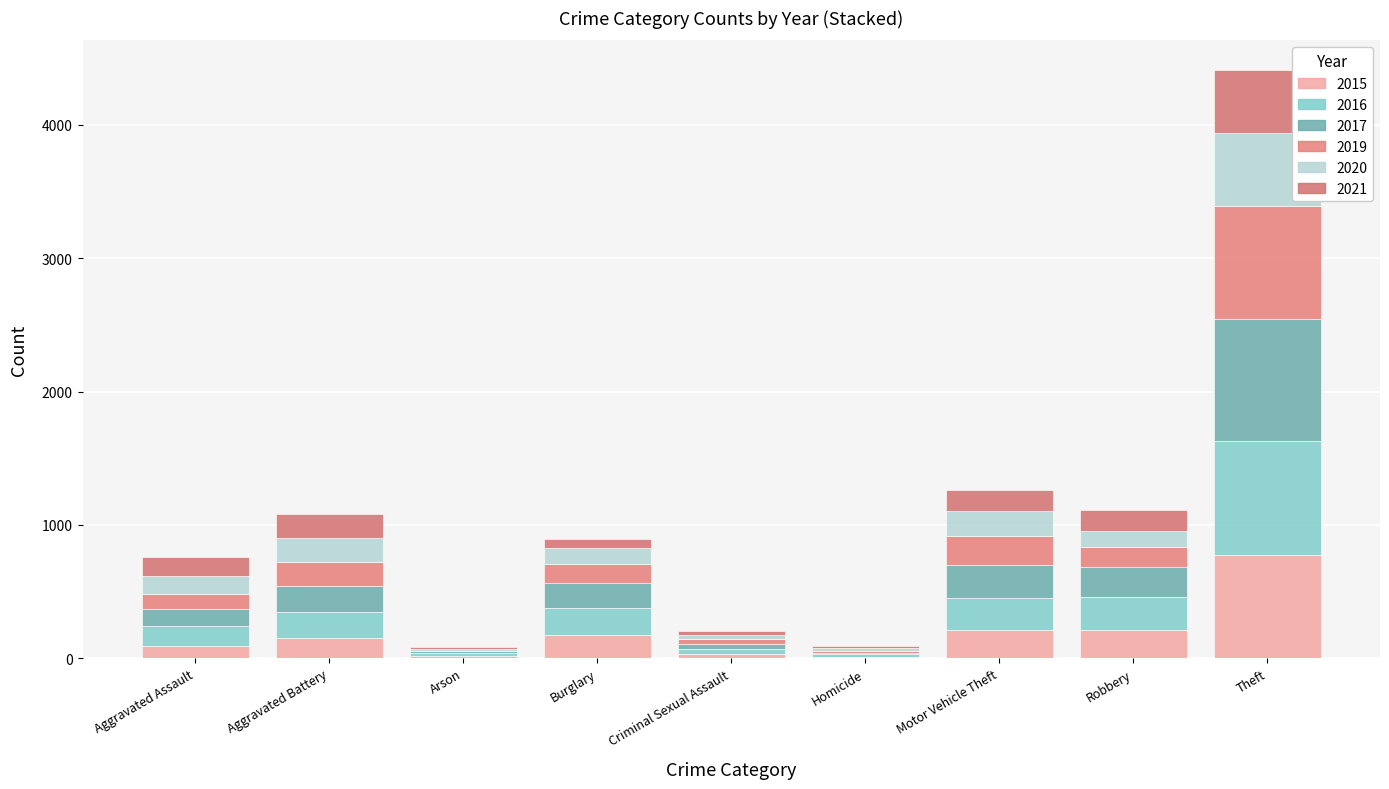

True or false: 2020 has a value of 12 at Arson.

True